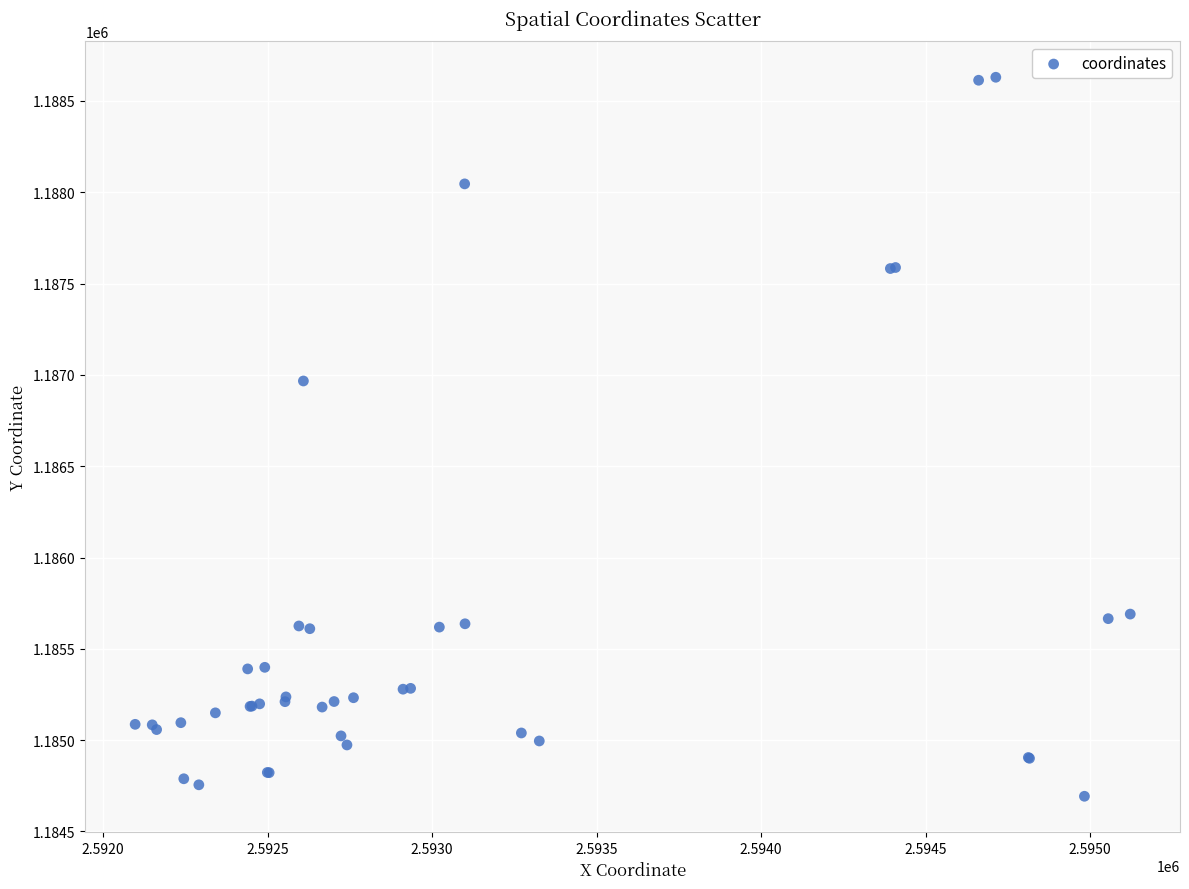

What Y value in the scatter plot is closest to 1186661?

1186966.5